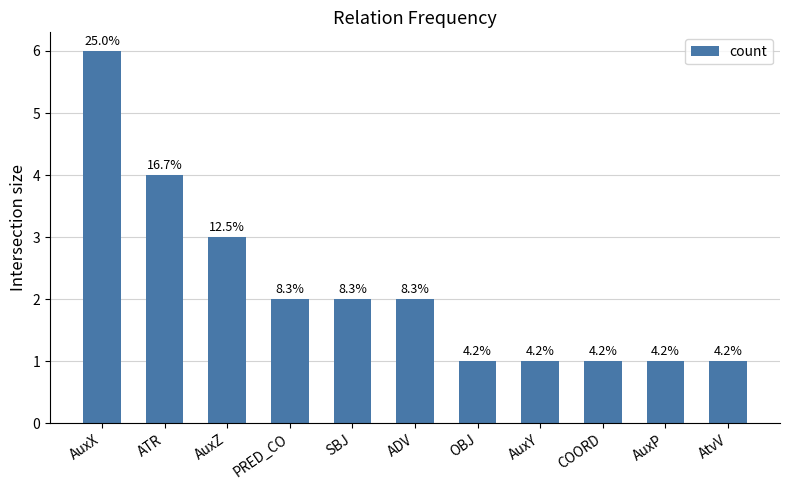

The chart shows a value of 1 at AuxP. True or false?

True